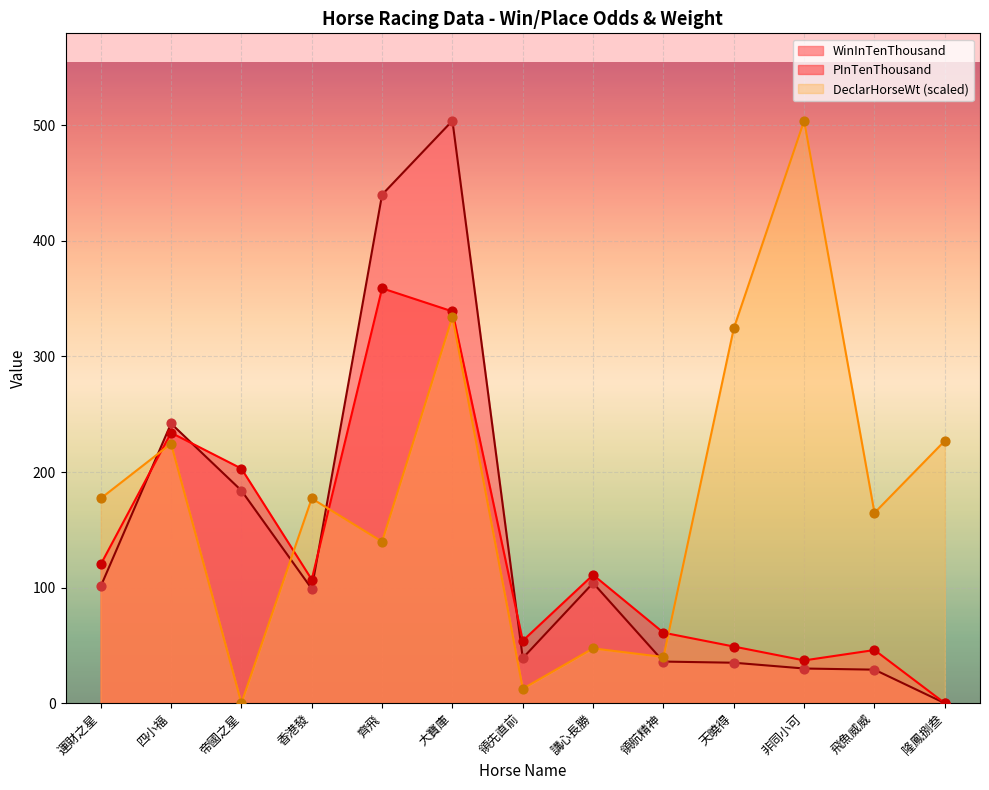

Is the value of DeclarHorseWt at 帝國之星 greater than the value of WinInTenThousand at 天曉得?

No